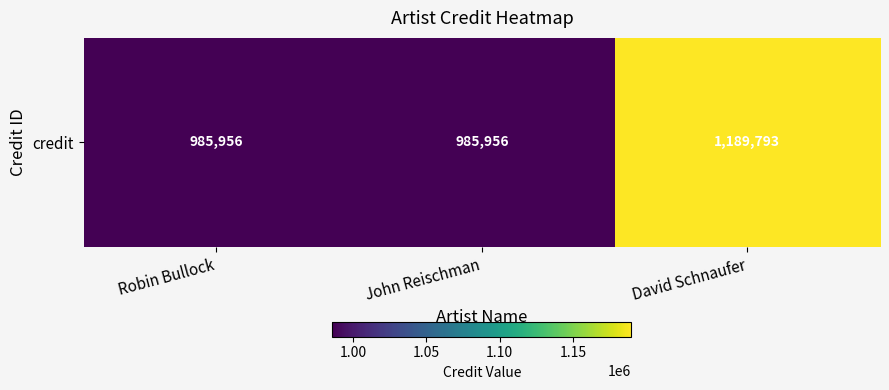

Count the number of categories in the chart.

3